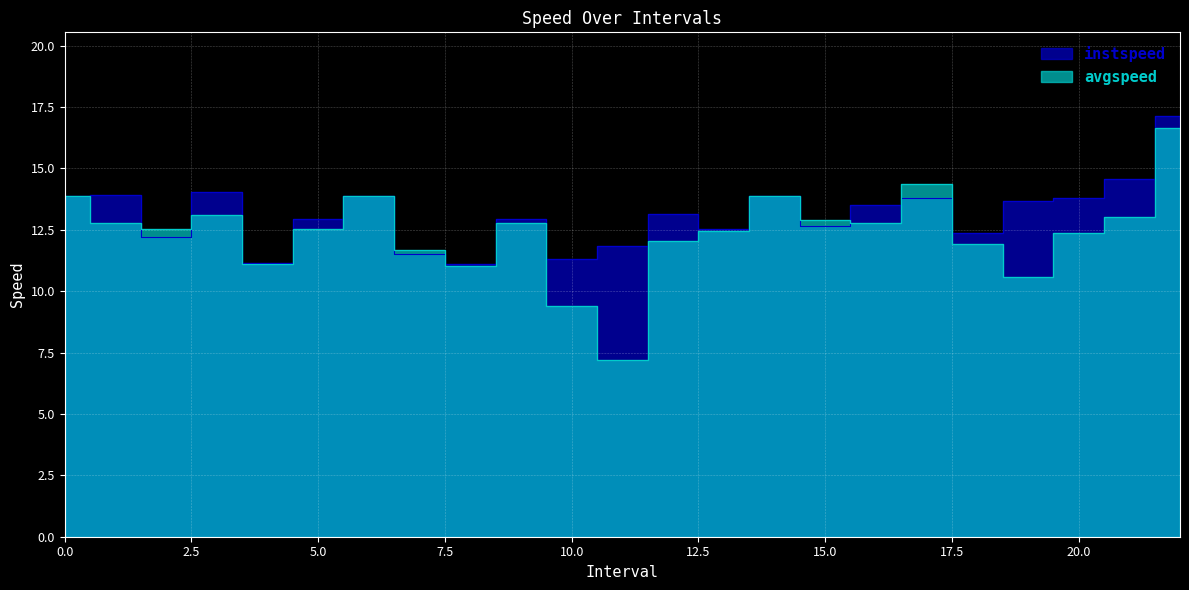

Between 19.0 and 6, which is larger?

6